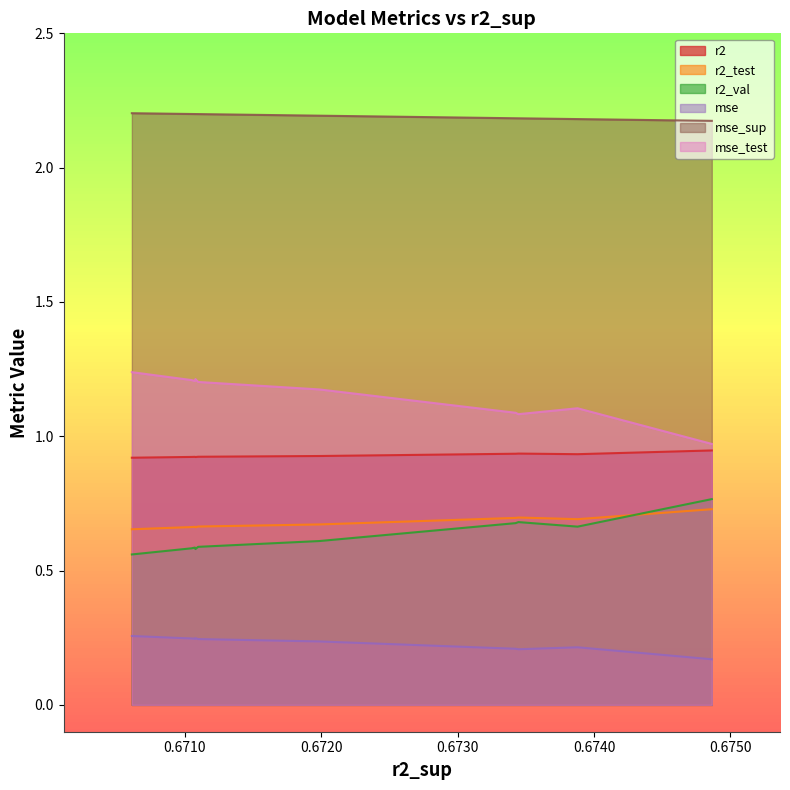

Which series has the largest total across all categories?

mse_sup